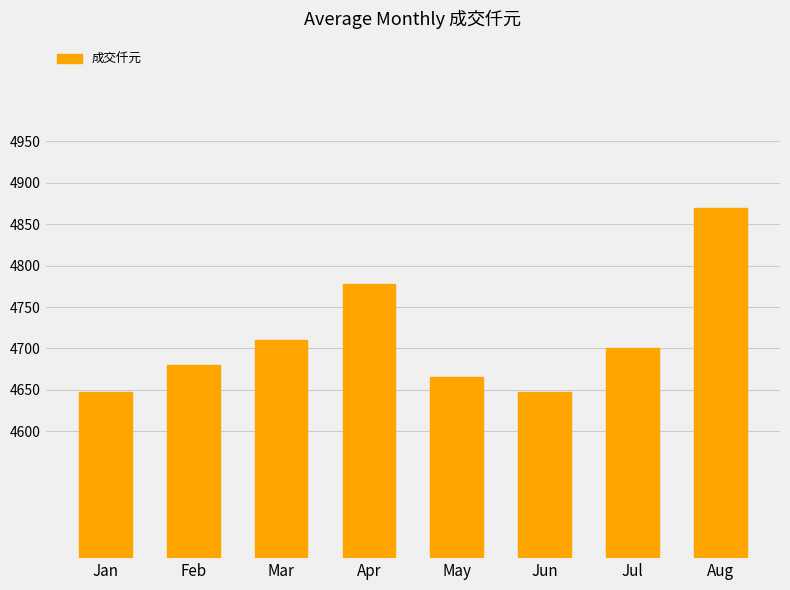

What is the sum of the values at Aug and Jun?

9517